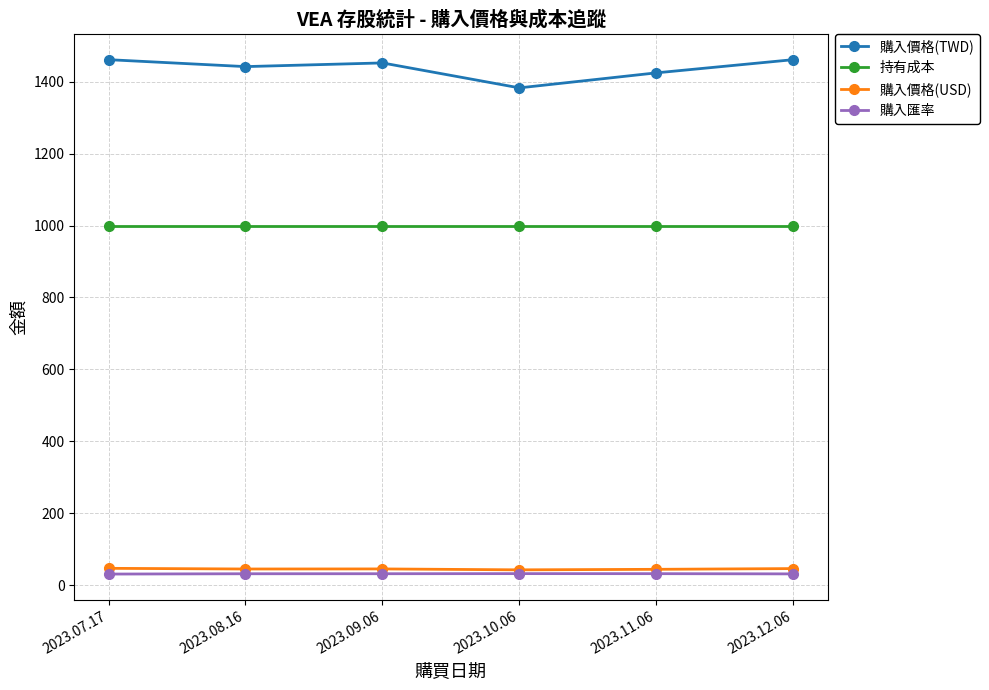

True or false: 購入匯率 has more than 2 interior local peaks.

False